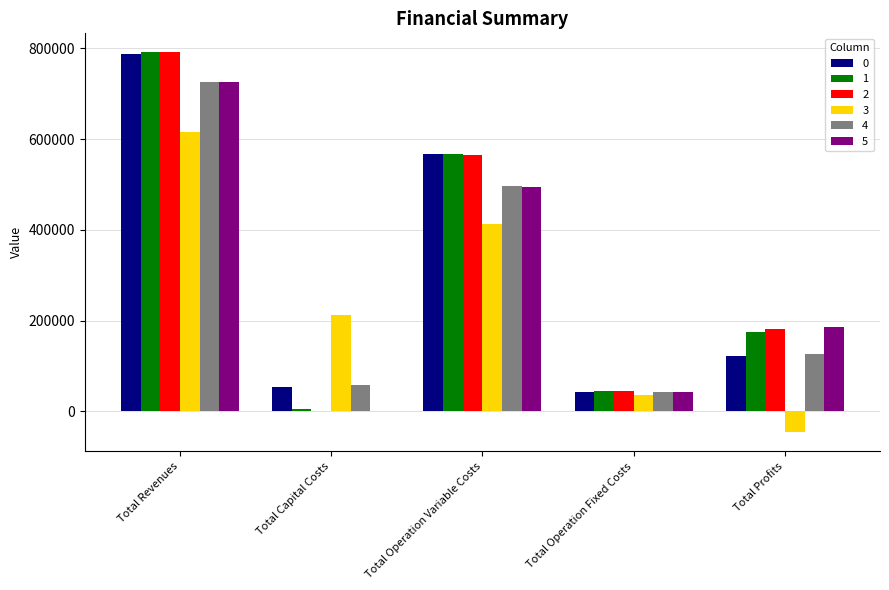

What is the greatest value displayed?

791412.4